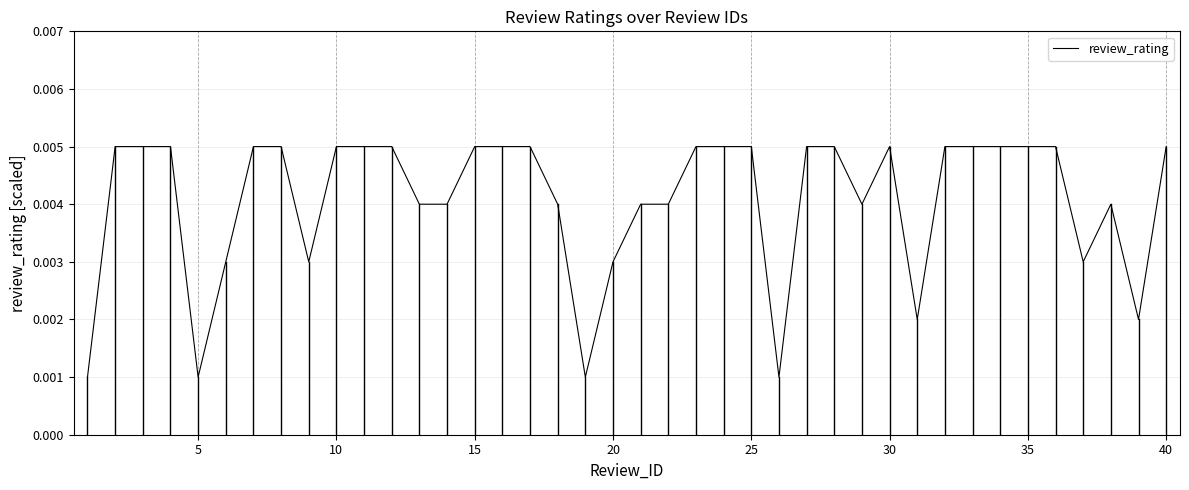

What is the sum of all values?

0.2